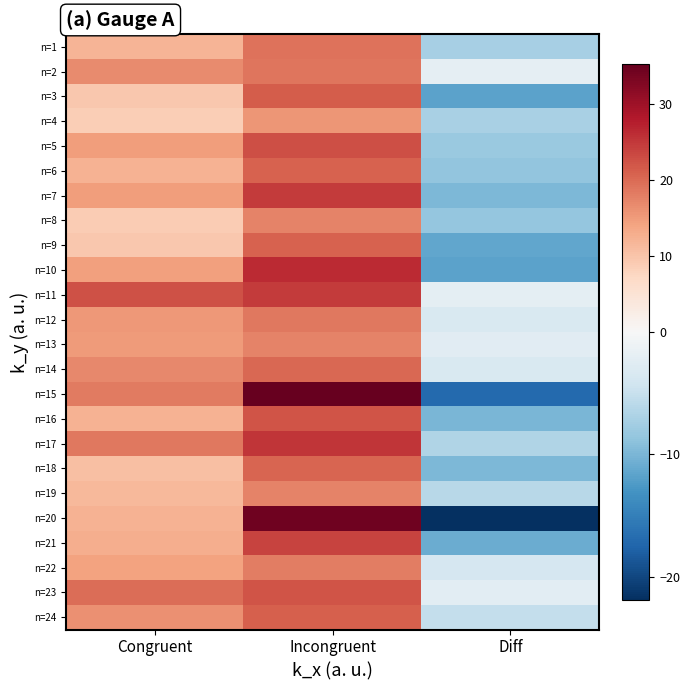

At which category does the chart reach its minimum across all series?

Diff